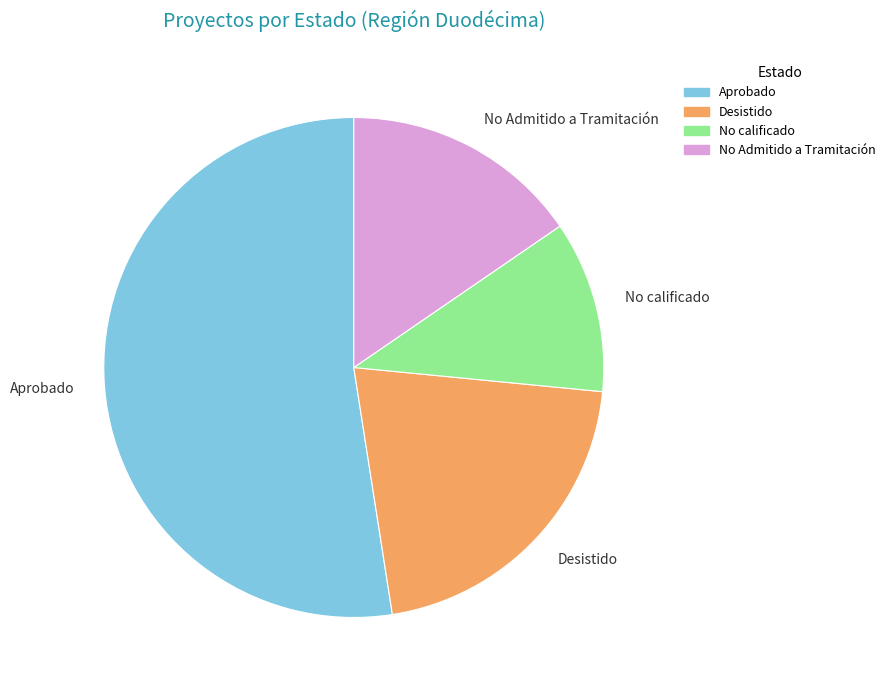

Rank the categories by value from highest to lowest.

Aprobado, Desistido, No Admitido a Tramitación, No calificado